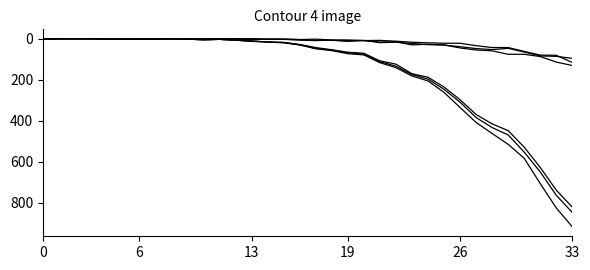

Does the chart have visible grid lines?

No